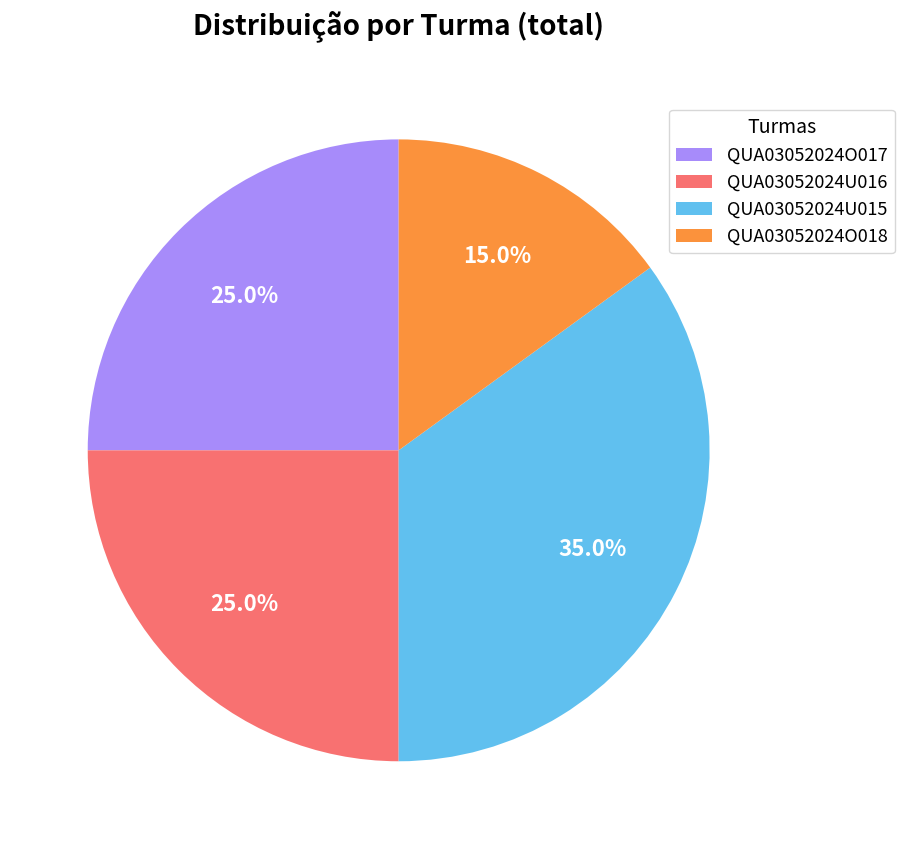

Which category has the smallest portion of the pie?

QUA03052024O018